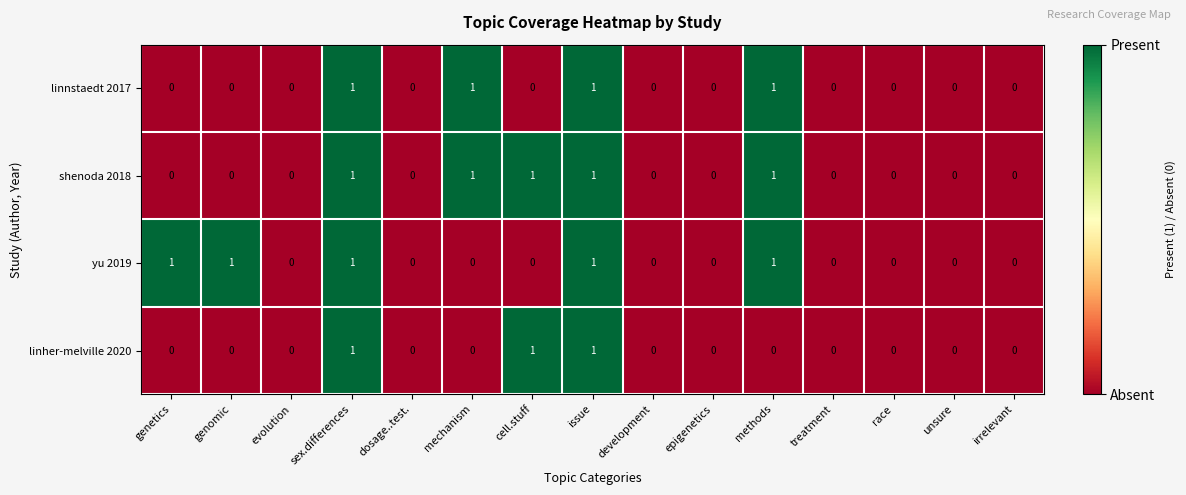

What is the sum of all linher-melville 2020 values?

3